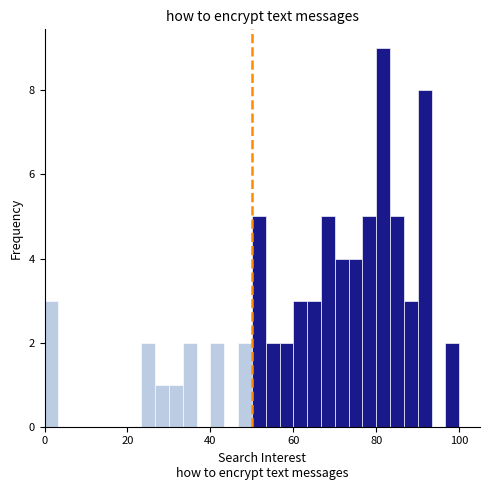

Around what value on the x-axis is the tallest bar? Give the approximate position of its centre, as read against the axis.

82